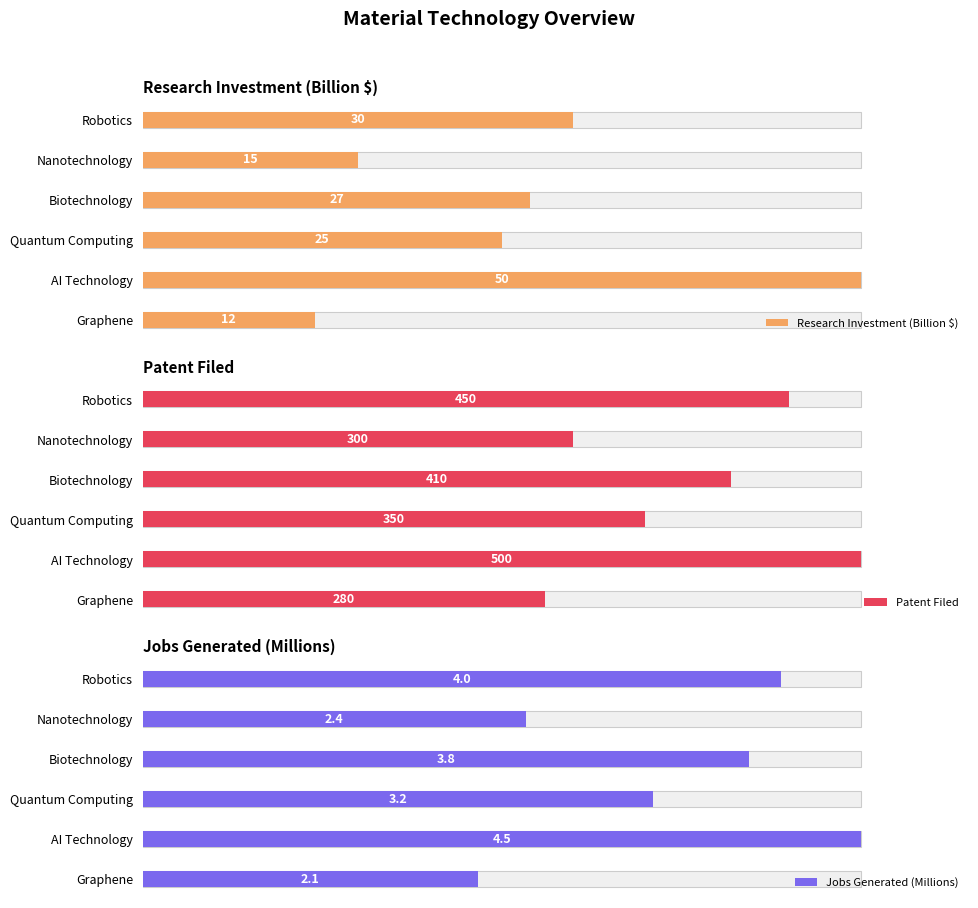

What is the minimum value shown in the chart?

2.1